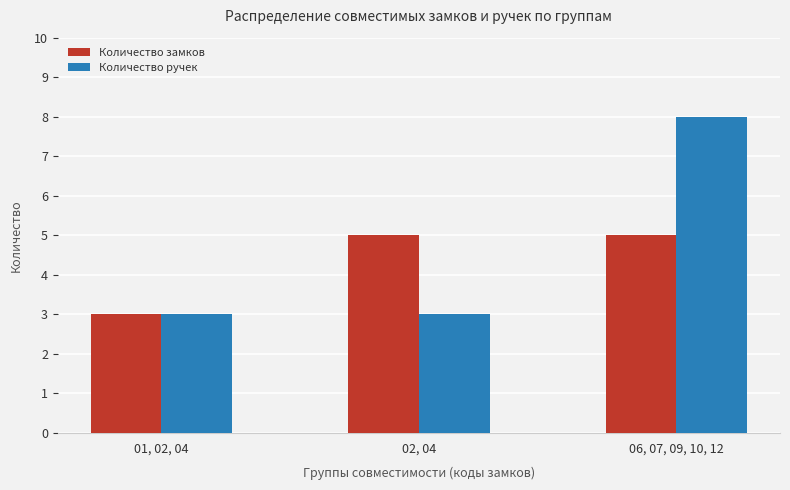

Which category has the lowest value in the Количество замков series?

01, 02, 04